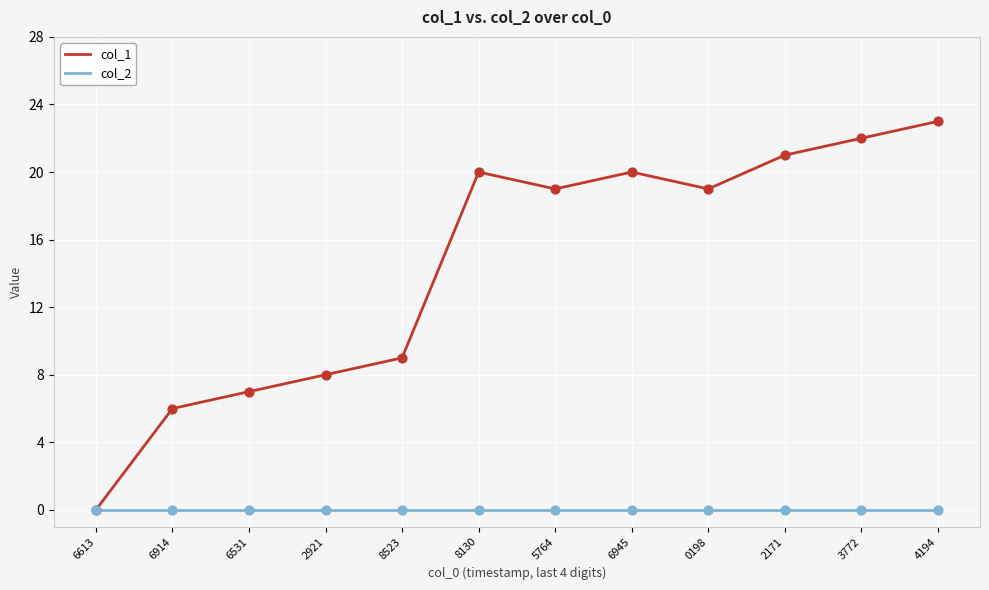

What is the difference between the highest and lowest values at 8523?

9